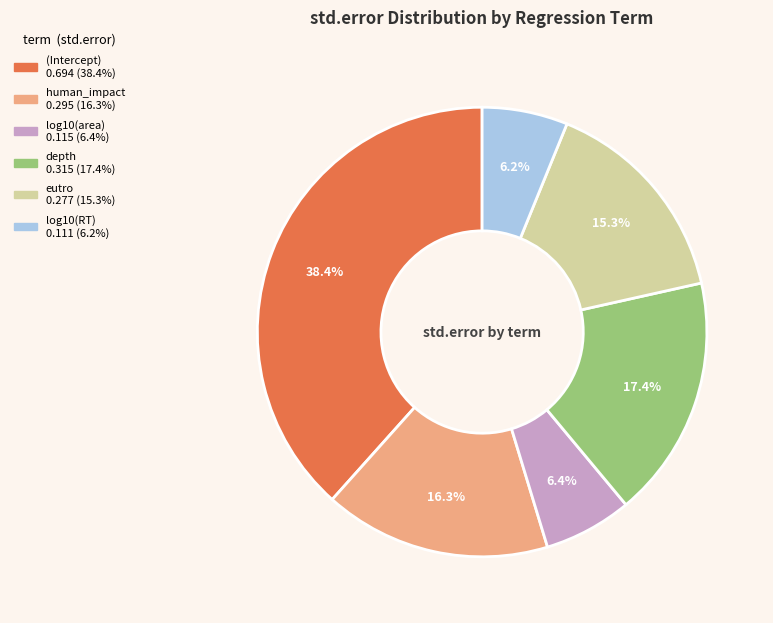

Is there any slice that represents more than half of the pie?

No